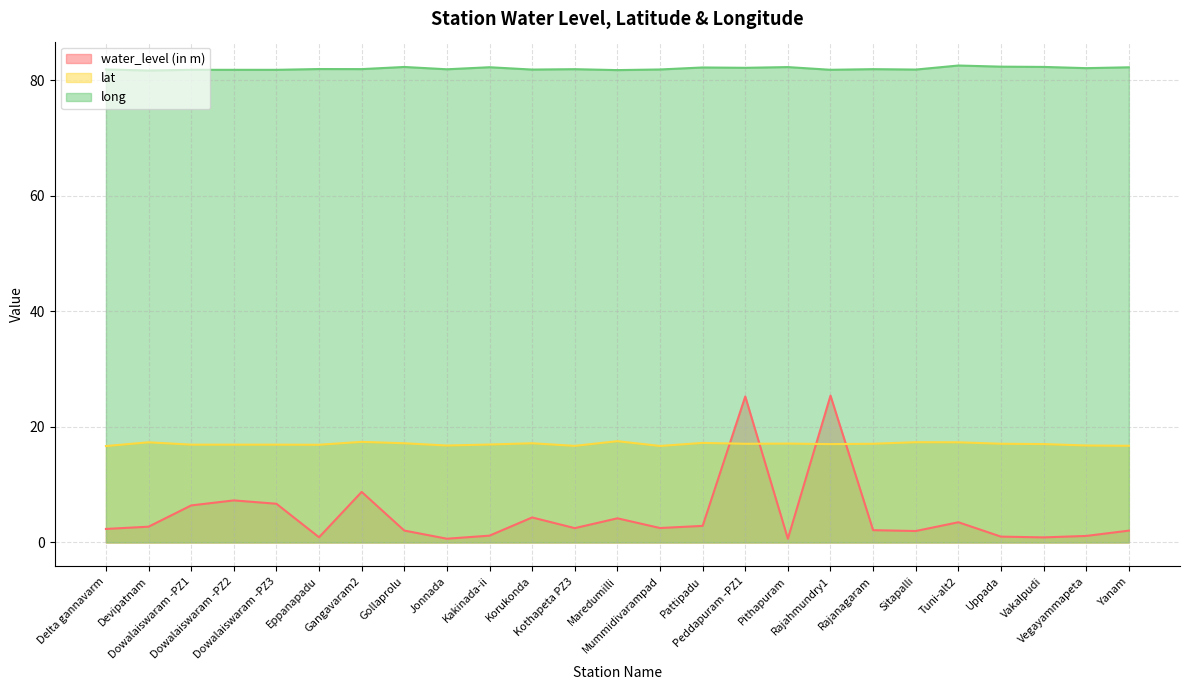

At how many categories does at least one series exceed 68?

25